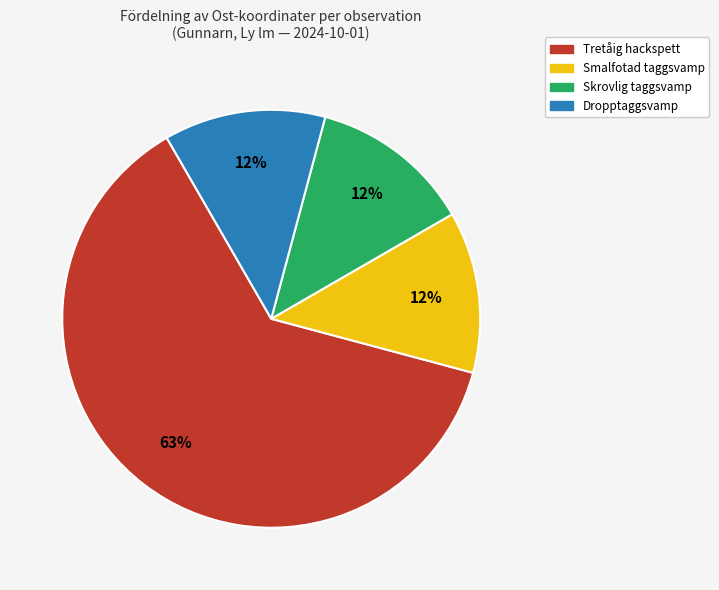

Count the number of slices in the pie.

4